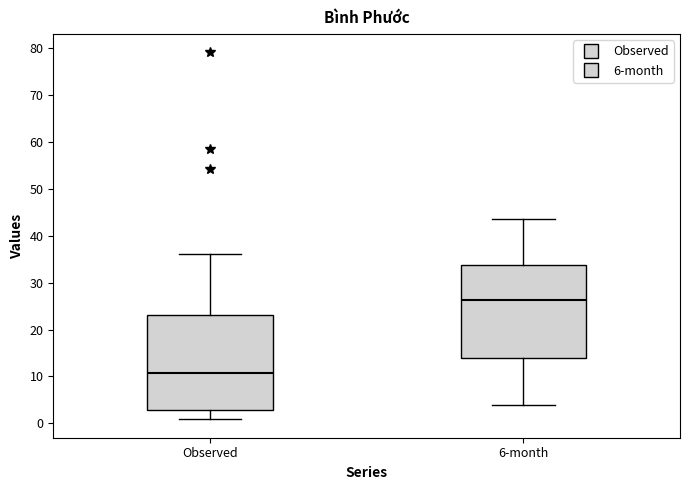

Reading left to right, read every box against the y-axis: the position of its median line, the range the box covers, and the ends of its whiskers. The values are not printed on the chart, so give them approximately, as read against the axis.

Observed: median 11, box 3 to 23, whiskers 1 to 36
6-month: median 26, box 14 to 34, whiskers 4 to 44